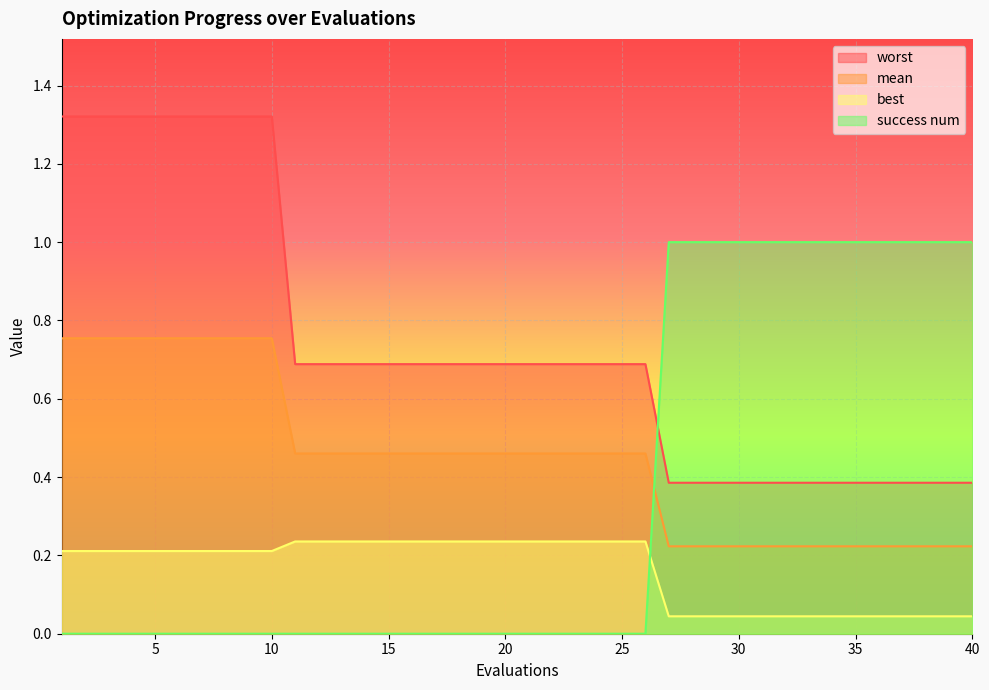

What is the maximum value for best?

0.2